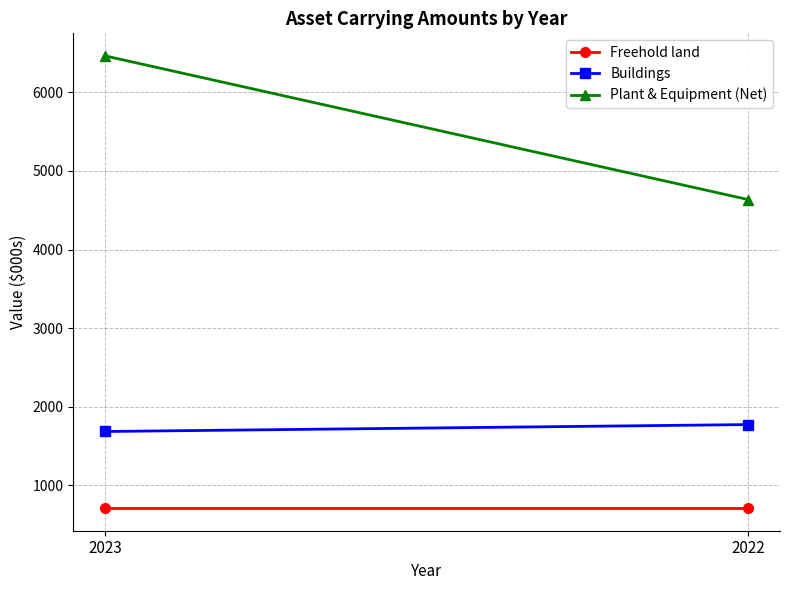

Which category has the highest value in the Buildings series?

2022